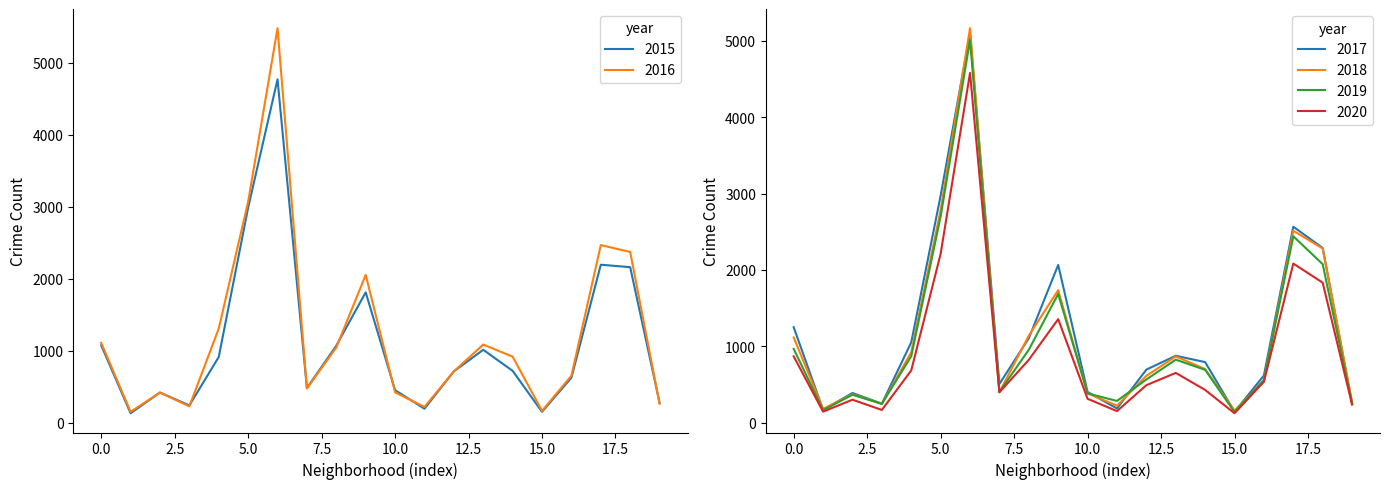

Which series has the widest spread of values?

2016